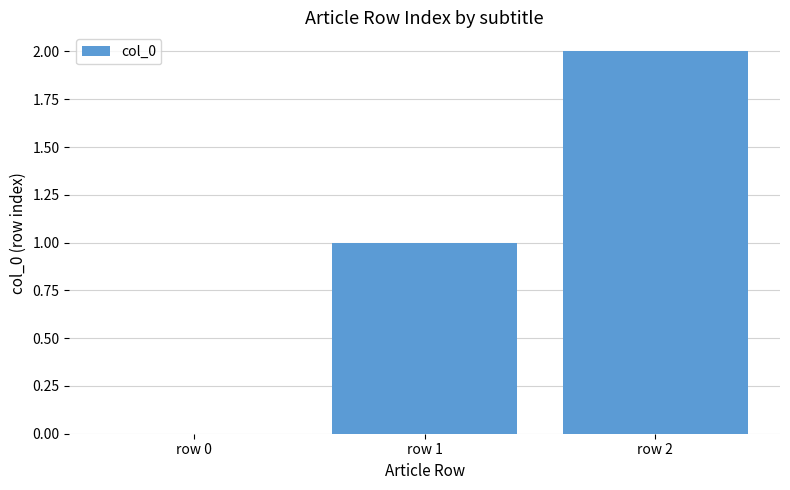

What is the change in value from row 0 to row 2?

+2